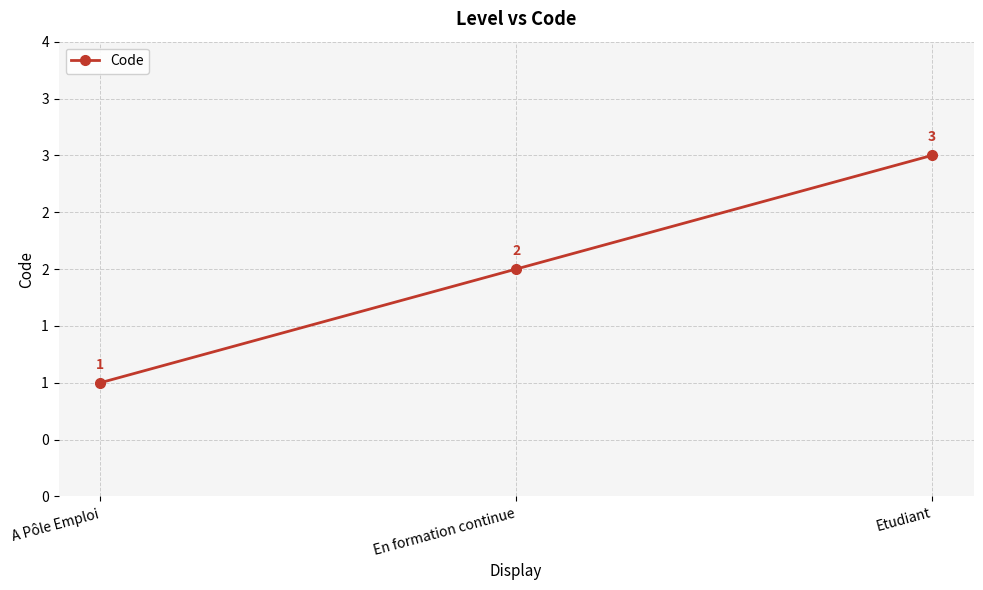

What position from the left is A Pôle Emploi?

1